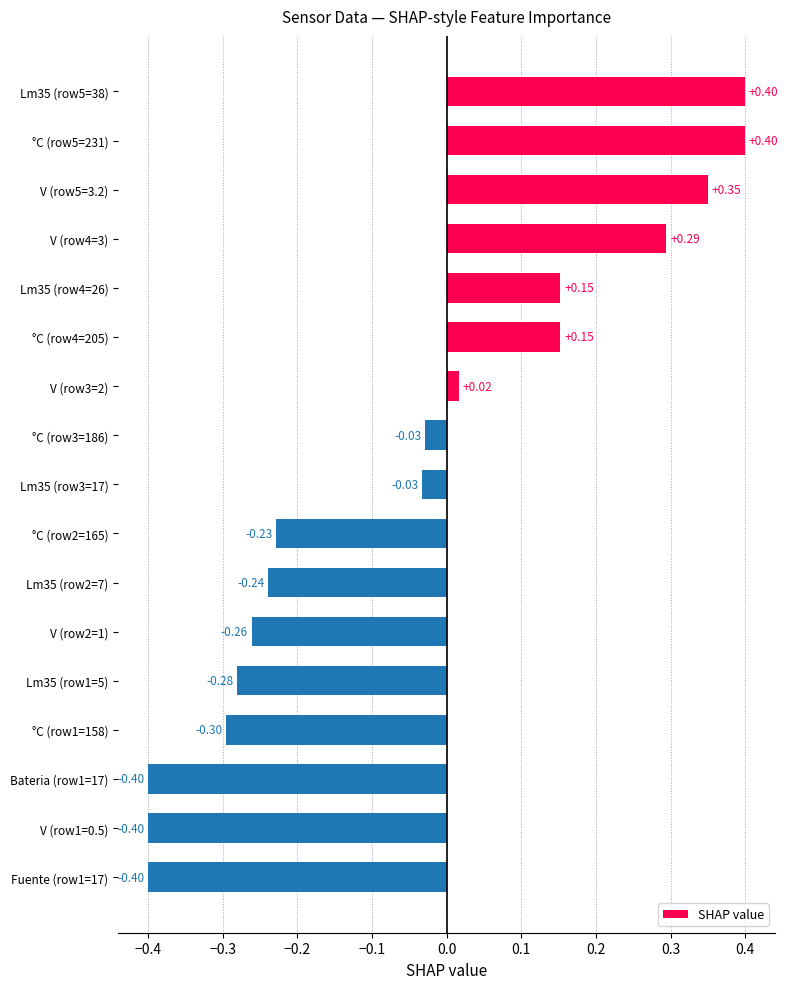

What is the greatest value displayed?

0.4